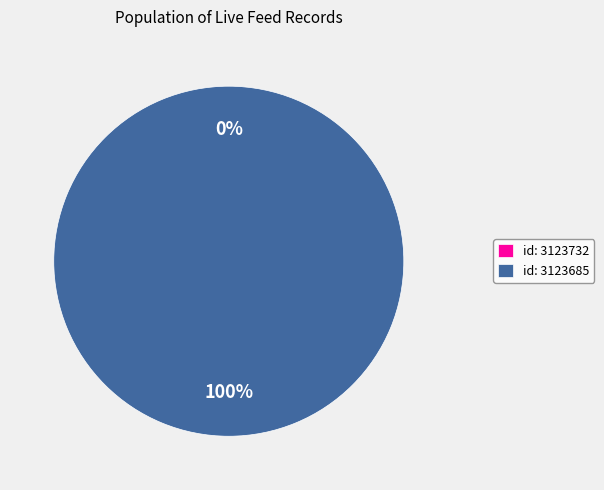

True or false: 3123685 accounts for 95% of the total.

False